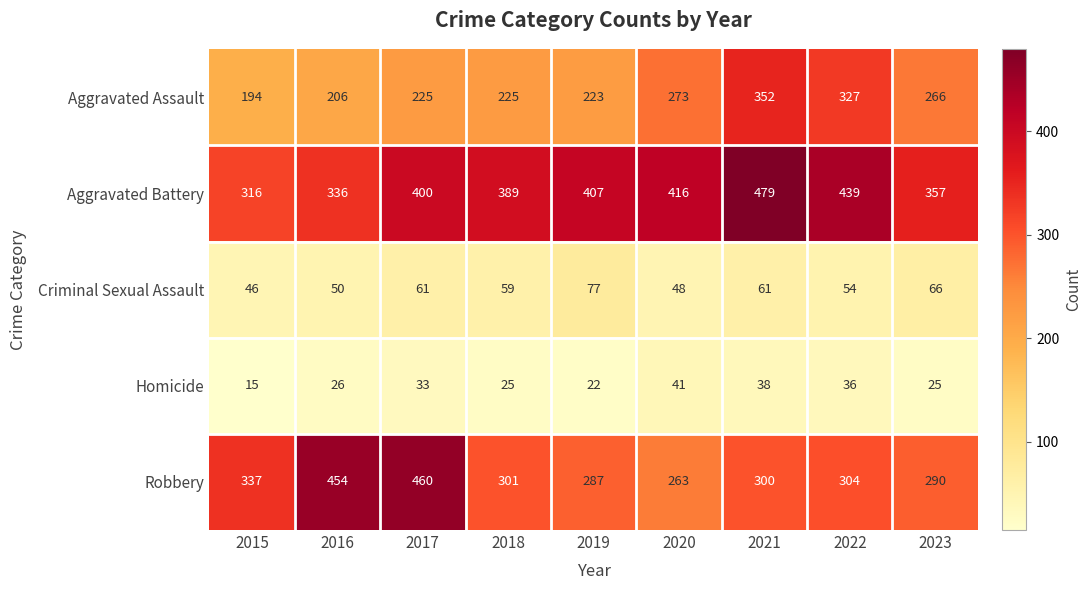

Which label corresponds to the largest value in the chart?

2021